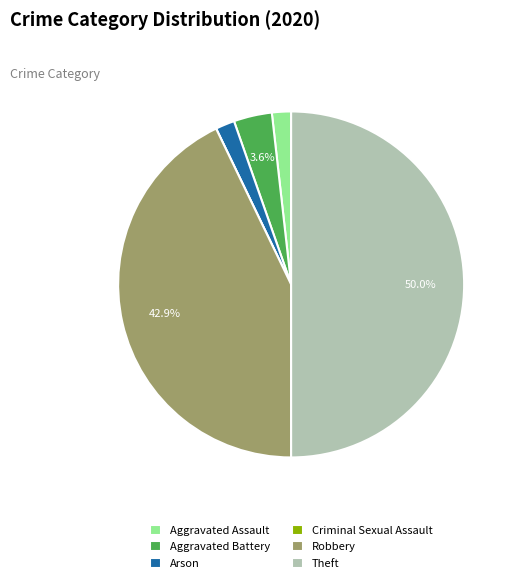

Which slice is the largest?

Theft